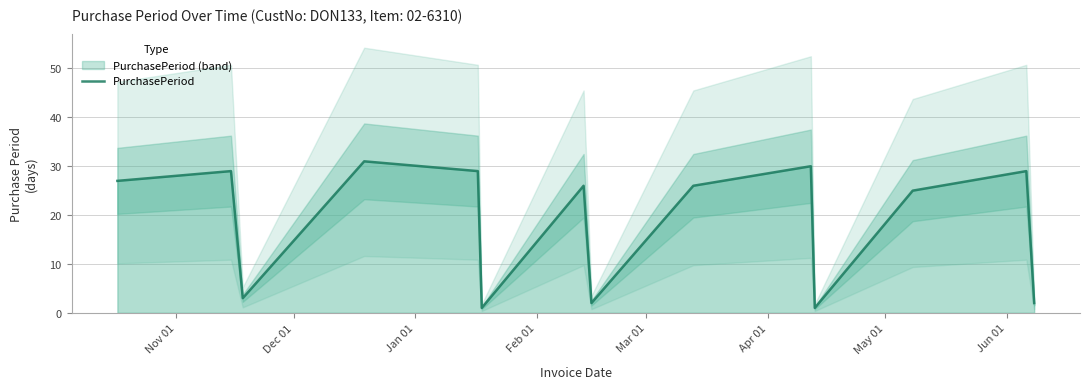

What is the highest value of the PurchasePeriod series?

31